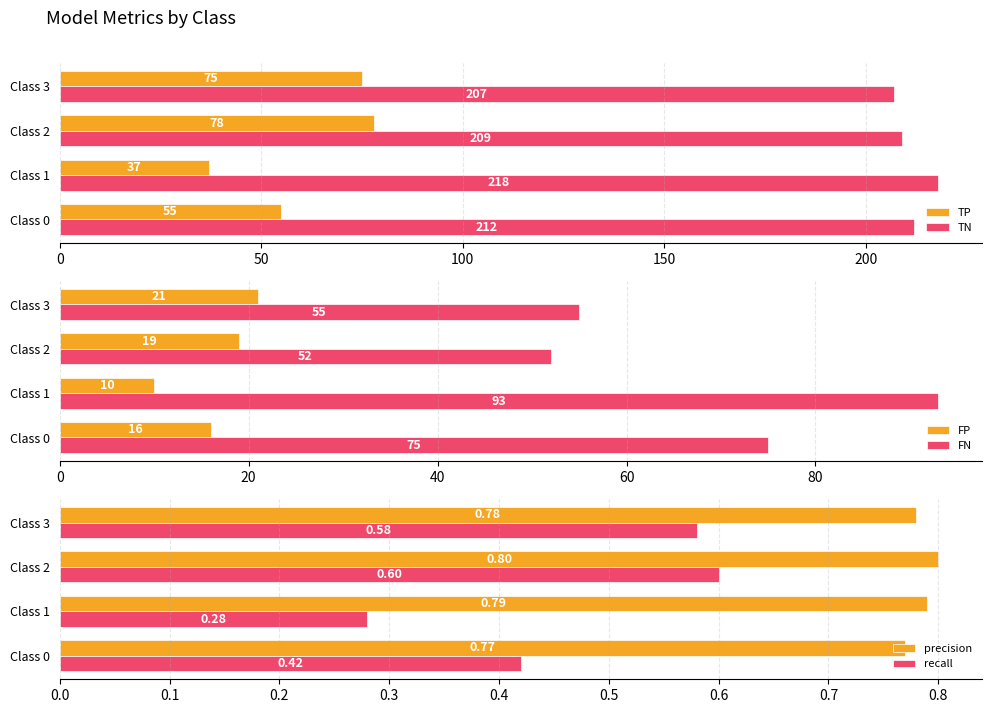

Is it true that TP equals 139 at Class 2?

False